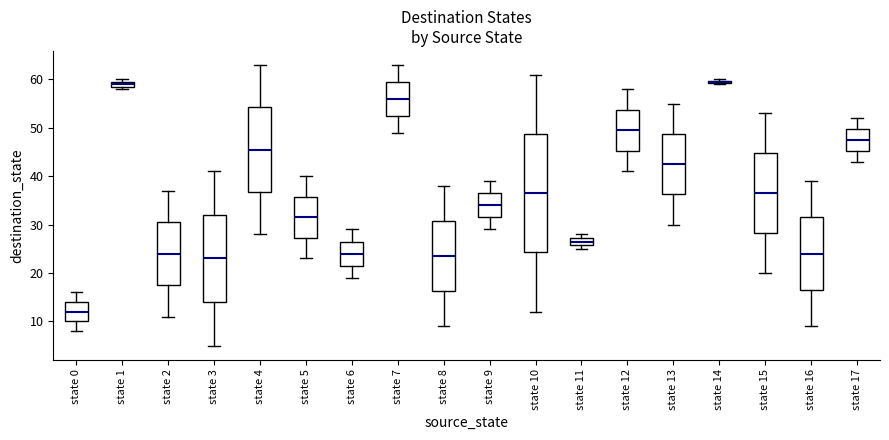

Which box is the tallest, from its lower edge to its upper edge?

state 10